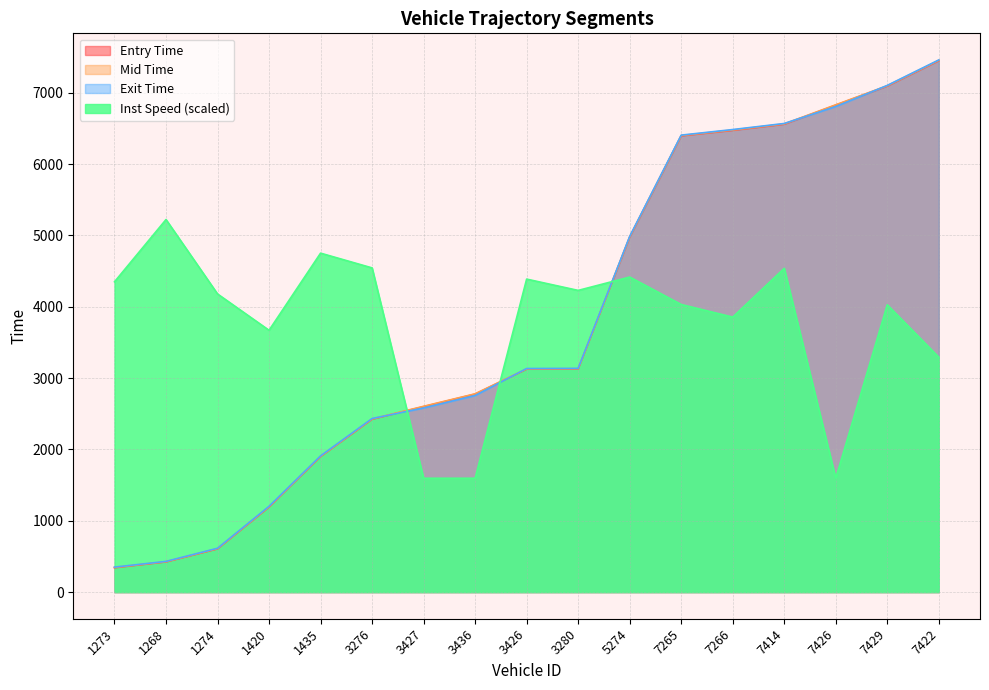

Which series has the largest total across all categories?

exit